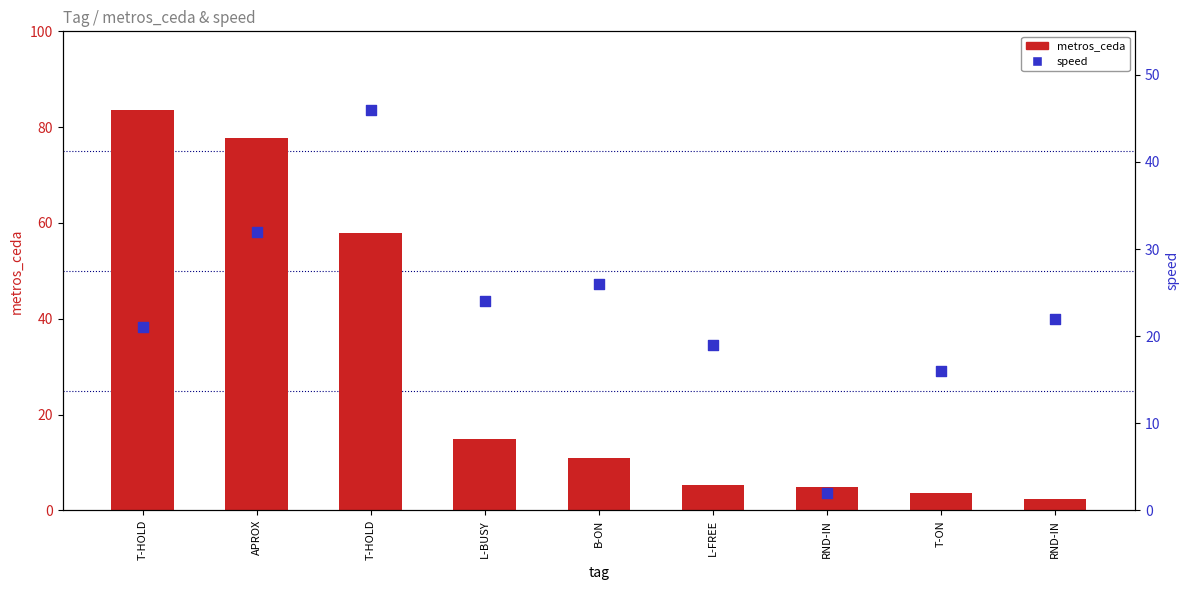

At which category is the sum across all series the highest?

APROX